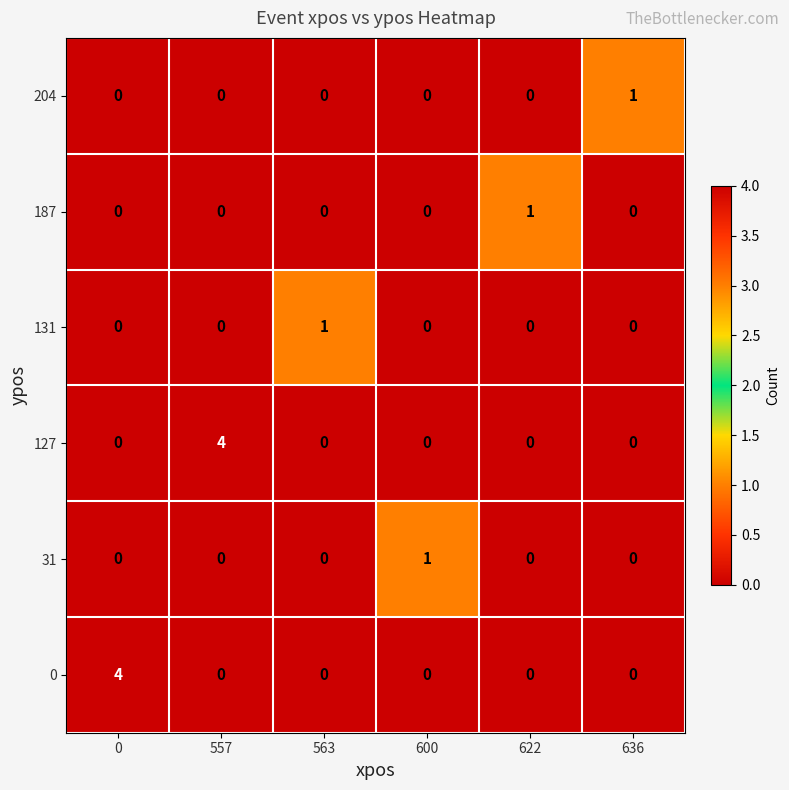

True or false: 131 has a value of -1 at 0.

False